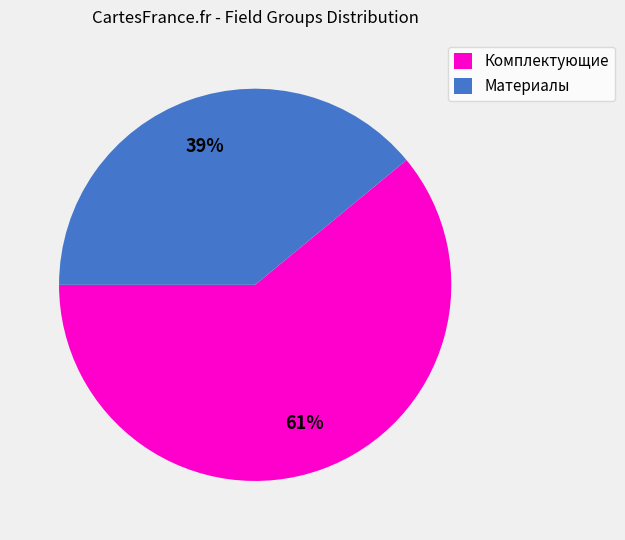

Rank the categories by value from highest to lowest.

Комплектующие, Материалы